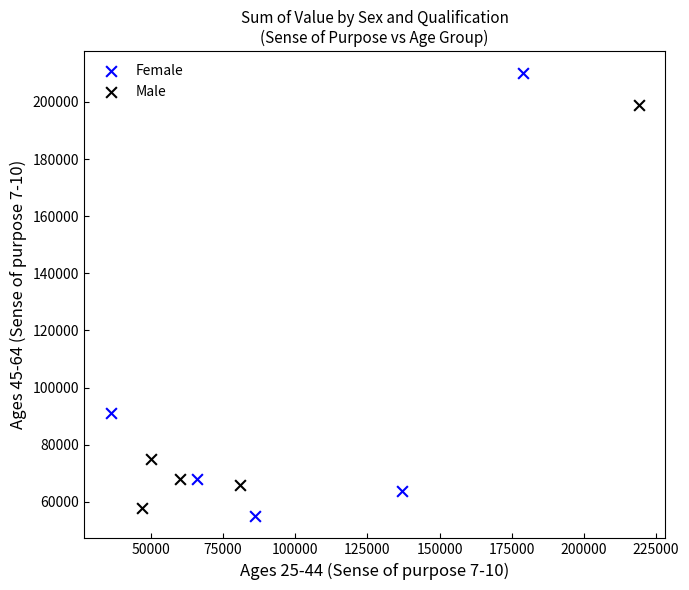

Which series contains the highest Y value?

Female